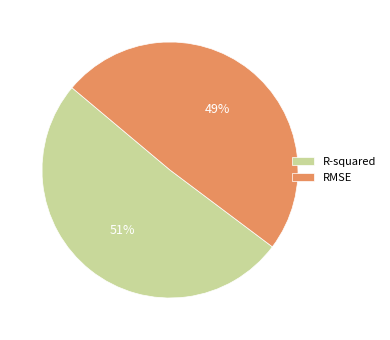

Which slice represents more than half of the pie?

R-squared